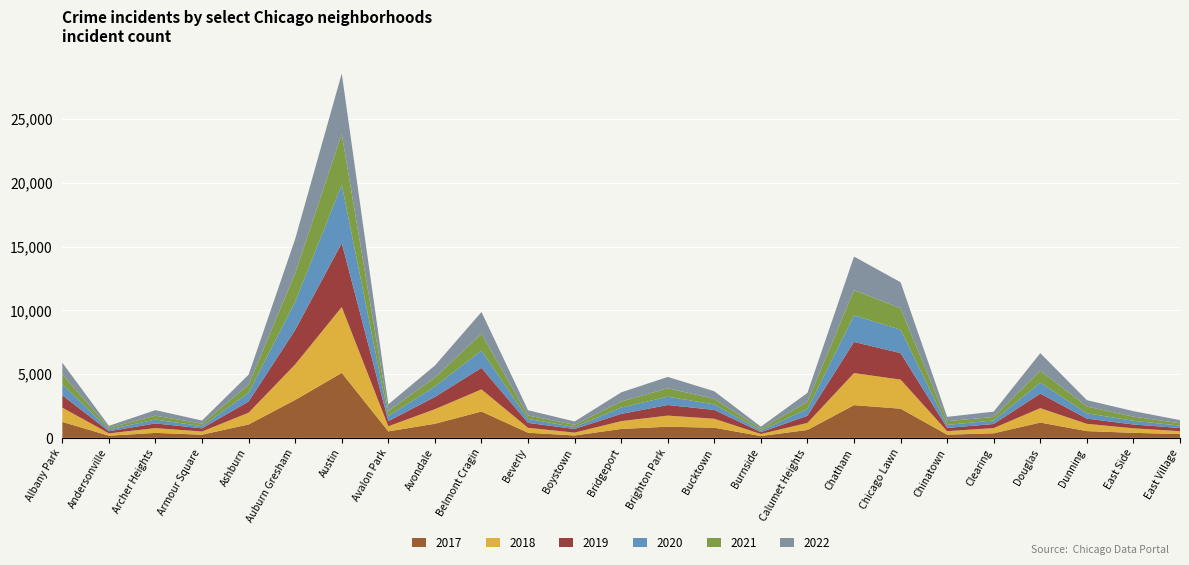

Reading left to right, list all the values displayed in this chart.

2017: Albany Park=1252	Andersonville=171	Archer Heights=391	Armour Square=251	Ashburn=1053	Auburn Gresham=2973	Austin=5095	Avalon Park=509	Avondale=1107	Belmont Cragin=2066	Beverly=404	Boystown=188	Bridgeport=697	Brighton Park=878	Bucktown=795	Burnside=145	Calumet Heights=620	Chatham=2566	Chicago Lawn=2288	Chinatown=253	Clearing=360	Douglas=1200	Dunning=531	East Side=397	East Village=296
2019: Albany Park=968	Andersonville=166	Archer Heights=368	Armour Square=249	Ashburn=872	Auburn Gresham=2700	Austin=5008	Avalon Park=405	Avondale=957	Belmont Cragin=1687	Beverly=385	Boystown=287	Bridgeport=568	Brighton Park=828	Bucktown=694	Burnside=142	Calumet Heights=561	Chatham=2441	Chicago Lawn=2076	Chinatown=253	Clearing=322	Douglas=1140	Dunning=407	East Side=298	East Village=248
2021: Albany Park=767	Andersonville=123	Archer Heights=303	Armour Square=193	Ashburn=629	Auburn Gresham=2237	Austin=3971	Avalon Park=395	Avondale=692	Belmont Cragin=1312	Beverly=265	Boystown=173	Bridgeport=474	Brighton Park=664	Bucktown=435	Burnside=130	Calumet Heights=559	Chatham=1973	Chicago Lawn=1675	Chinatown=293	Clearing=274	Douglas=944	Dunning=530	East Side=325	East Village=180
2022: Albany Park=918	Andersonville=155	Archer Heights=436	Armour Square=247	Ashburn=793	Auburn Gresham=2686	Austin=4748	Avalon Park=520	Avondale=949	Belmont Cragin=1711	Beverly=413	Boystown=259	Bridgeport=718	Brighton Park=886	Bucktown=596	Burnside=175	Calumet Heights=696	Chatham=2636	Chicago Lawn=2048	Chinatown=337	Clearing=419	Douglas=1369	Dunning=501	East Side=431	East Village=248
2020: Albany Park=870	Andersonville=147	Archer Heights=303	Armour Square=169	Ashburn=686	Auburn Gresham=2213	Austin=4578	Avalon Park=400	Avondale=826	Belmont Cragin=1357	Beverly=315	Boystown=153	Bridgeport=493	Brighton Park=654	Bucktown=431	Burnside=126	Calumet Heights=538	Chatham=2084	Chicago Lawn=1834	Chinatown=239	Clearing=276	Douglas=857	Dunning=418	East Side=291	East Village=191
2018: Albany Park=1117	Andersonville=183	Archer Heights=374	Armour Square=248	Ashburn=924	Auburn Gresham=2787	Austin=5162	Avalon Park=401	Avondale=1142	Belmont Cragin=1736	Beverly=386	Boystown=224	Bridgeport=616	Brighton Park=869	Bucktown=704	Burnside=160	Calumet Heights=554	Chatham=2513	Chicago Lawn=2281	Chinatown=273	Clearing=409	Douglas=1131	Dunning=571	East Side=354	East Village=230